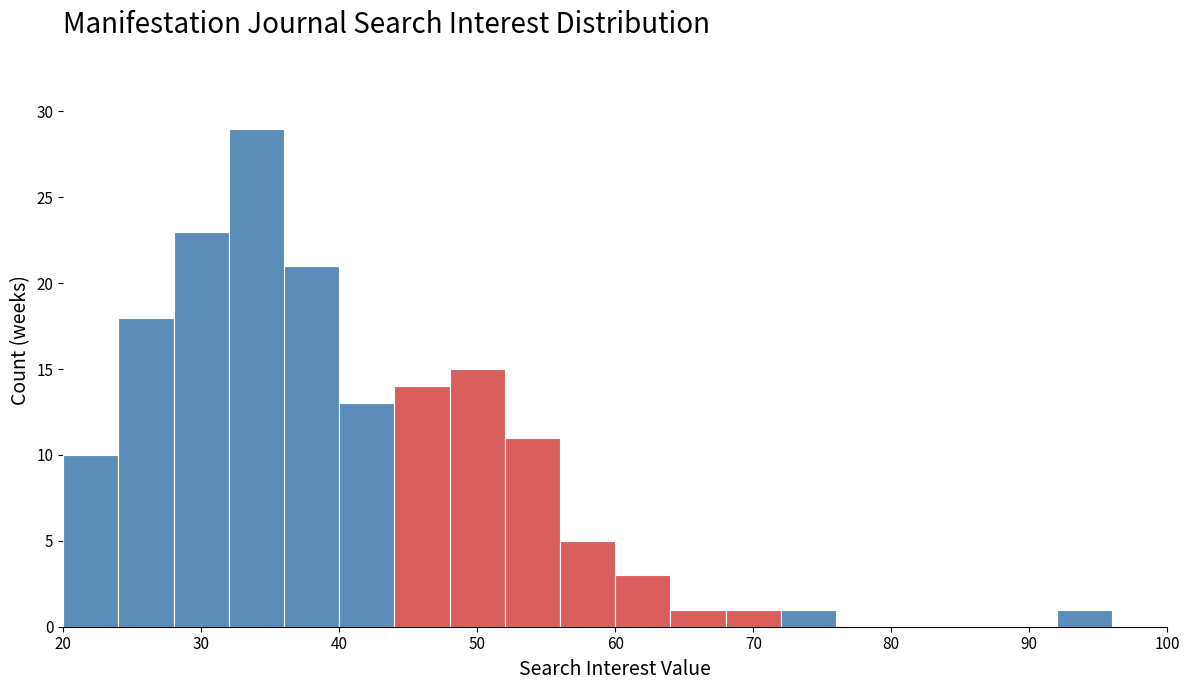

What is the height of the bar covering 52 to 56 on the x-axis? The values are not printed on the chart, so give them approximately, as read against the axis.

11